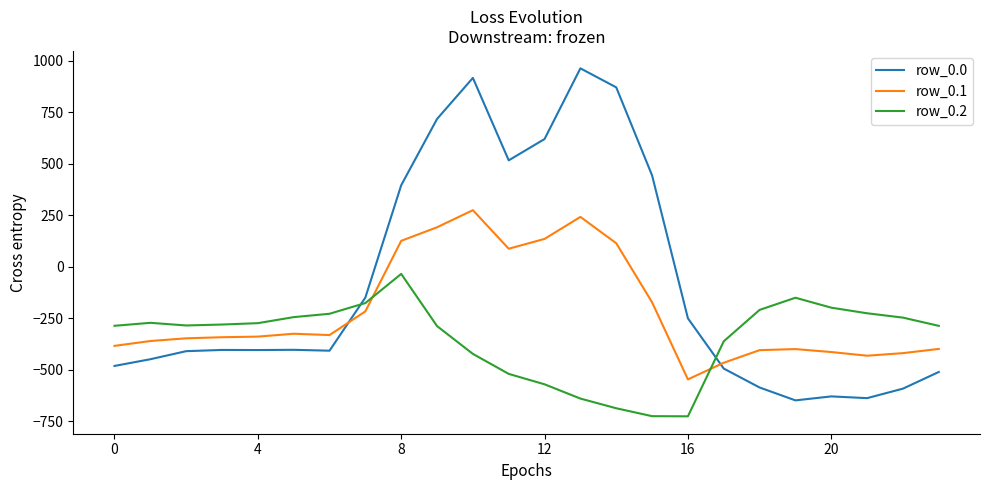

How many times do row_0.1 and row_0.0 cross each other?

2